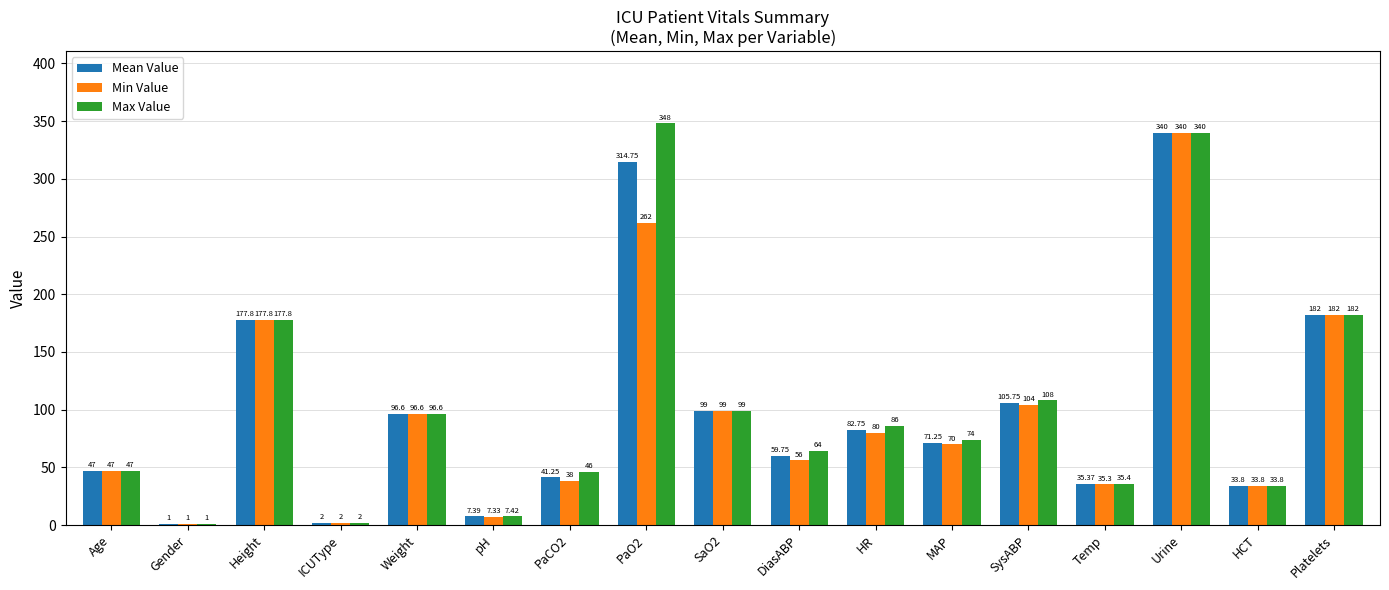

True or false: Mean Value has a value of 2.0 at ICUType.

True